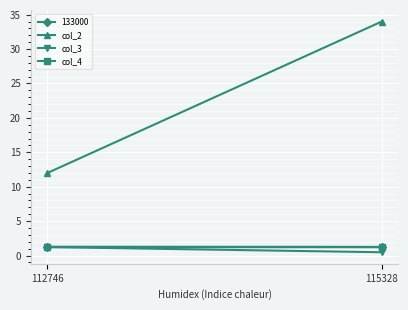

The value of col_2 at 115328 is 59.0. True or false?

False